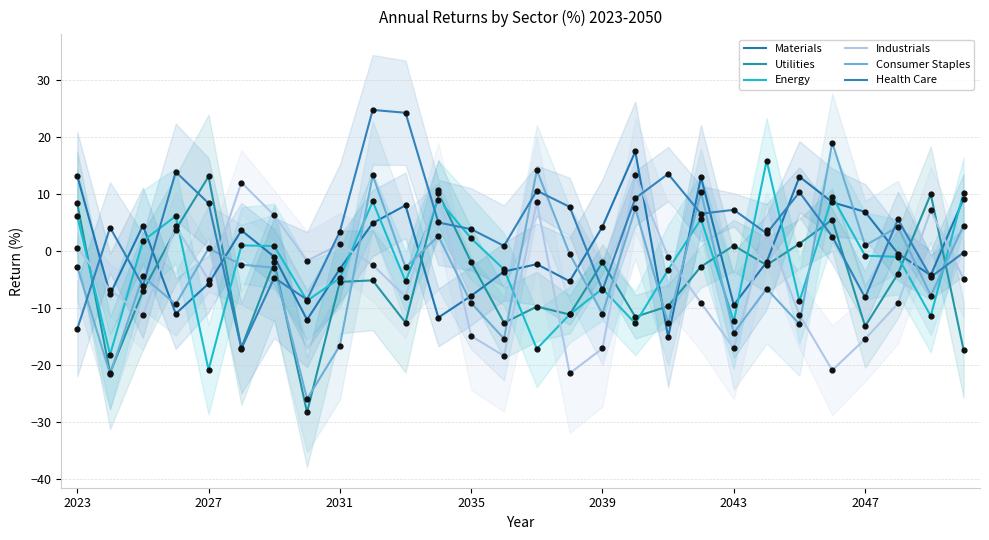

Which series reaches the minimum Y coordinate?

Utilities